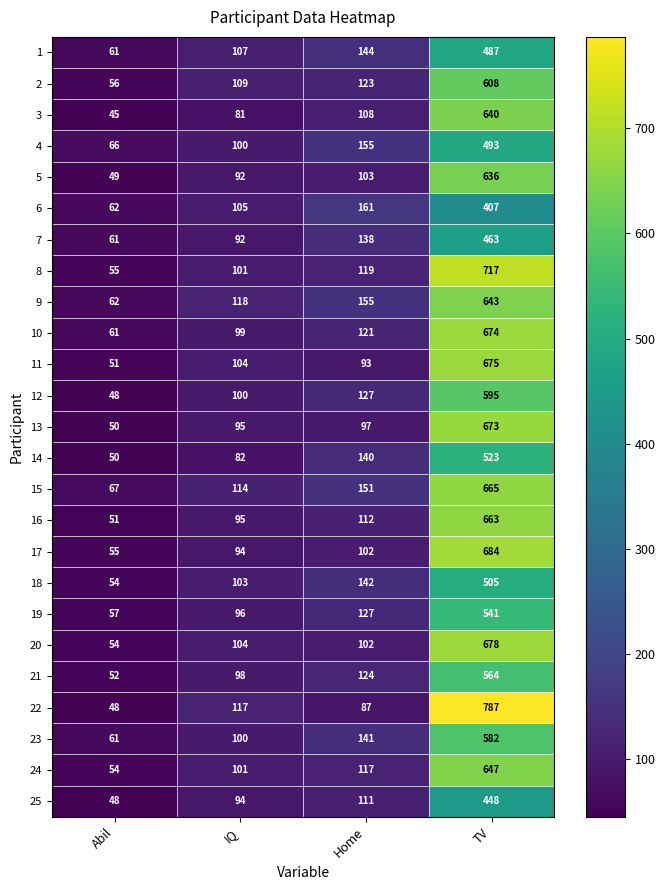

What is the total value across all series at Home?

3100